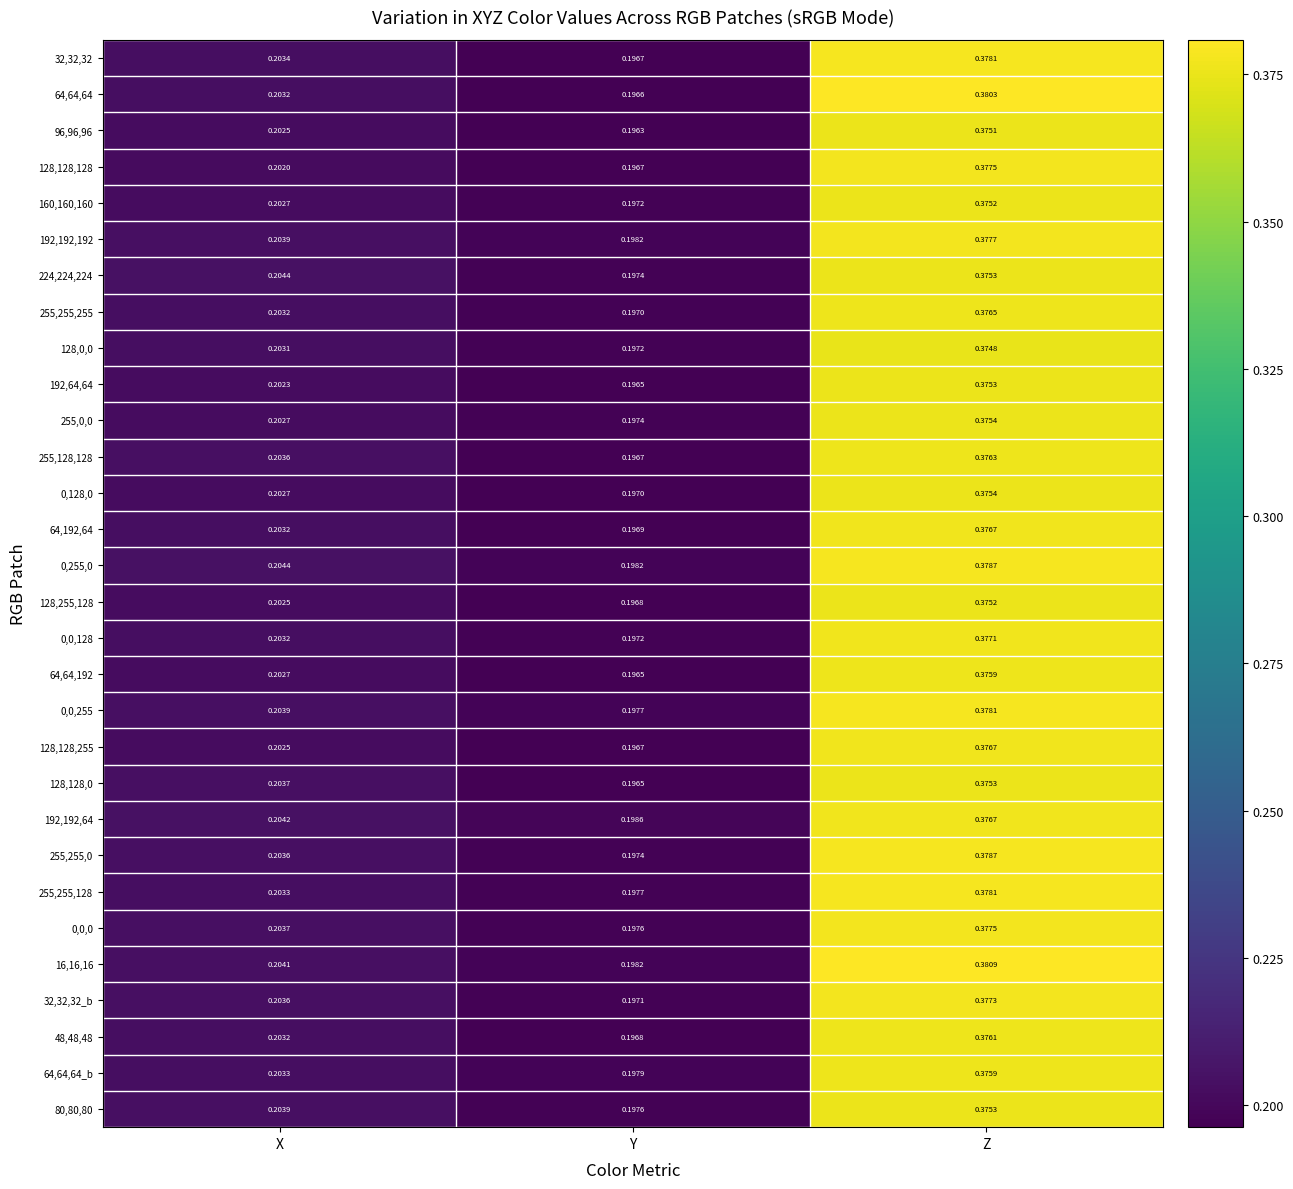

Which series has the largest total across all categories?

16,16,16